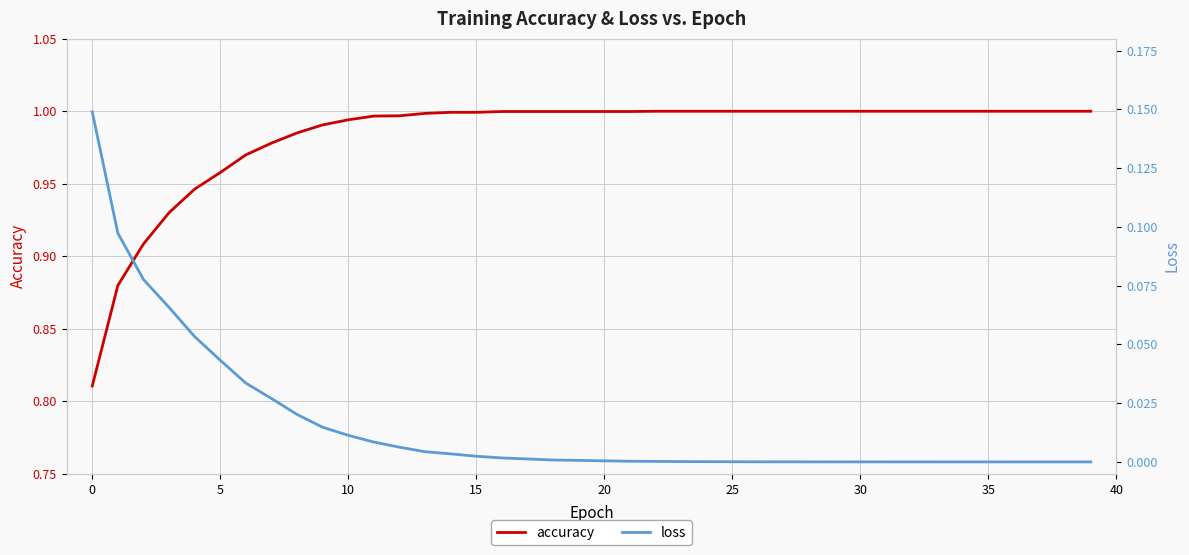

What is the spread (max minus min) of values at 14?

1.0